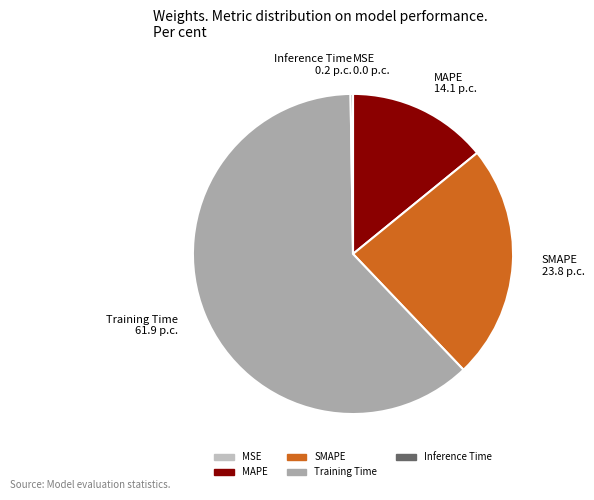

What is the majority slice?

Training Time